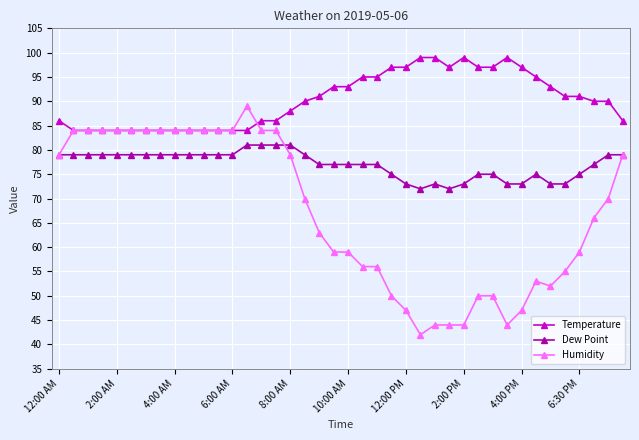

What is the value of the Temperature point at the 13th from the left?

84